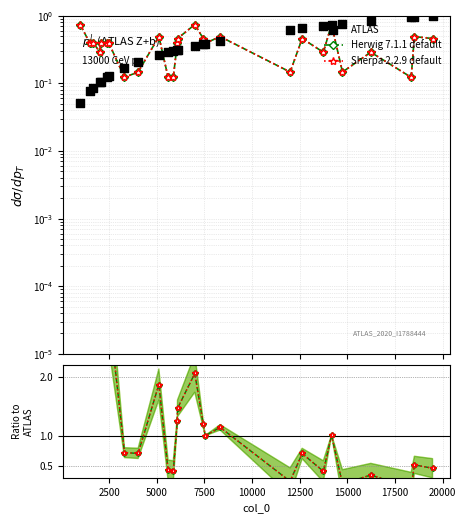

Which series reaches the maximum Y coordinate?

ATLAS